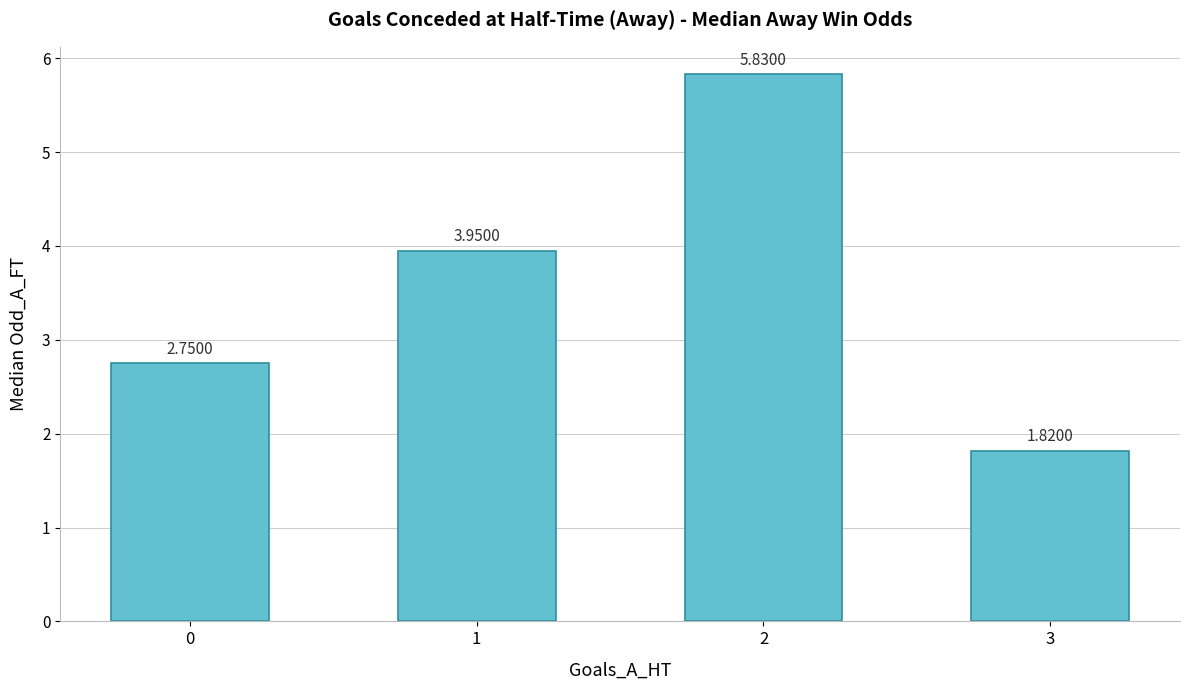

List the labels in order of value, smallest first.

3, 0, 1, 2